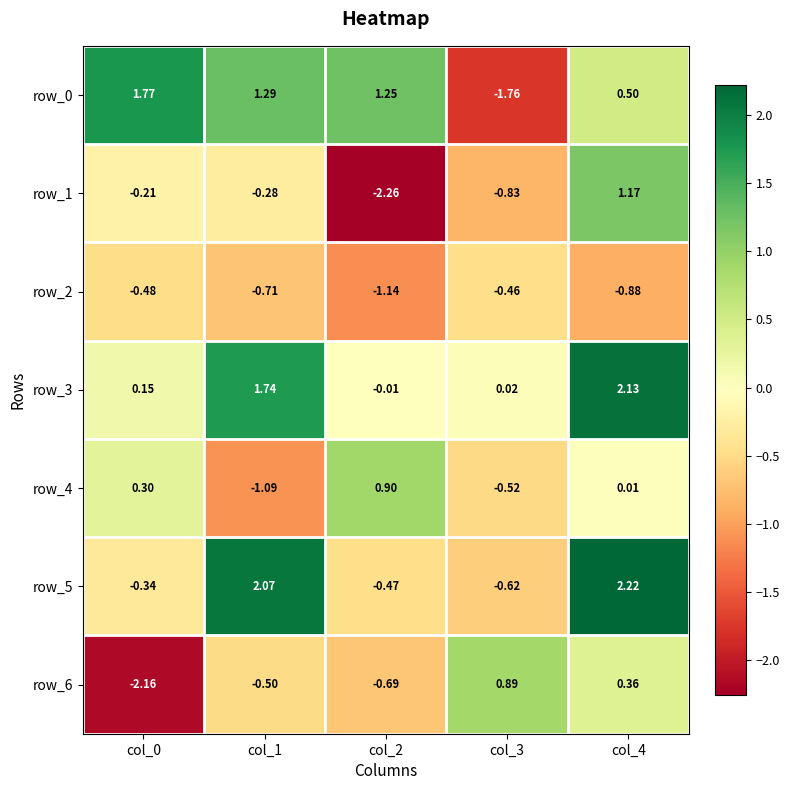

Is the value of row_4 at col_1 greater than the value of row_1 at col_1?

No